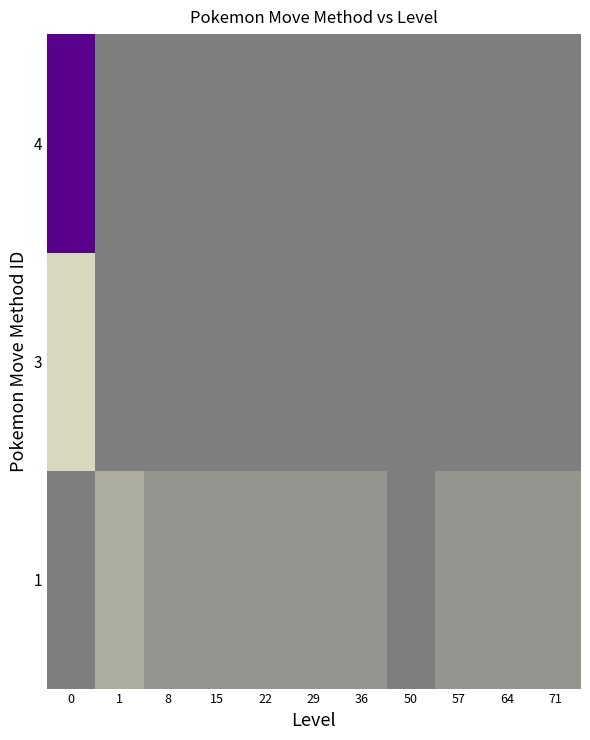

Rank the series at 71 from highest to lowest value.

1, 3, 4